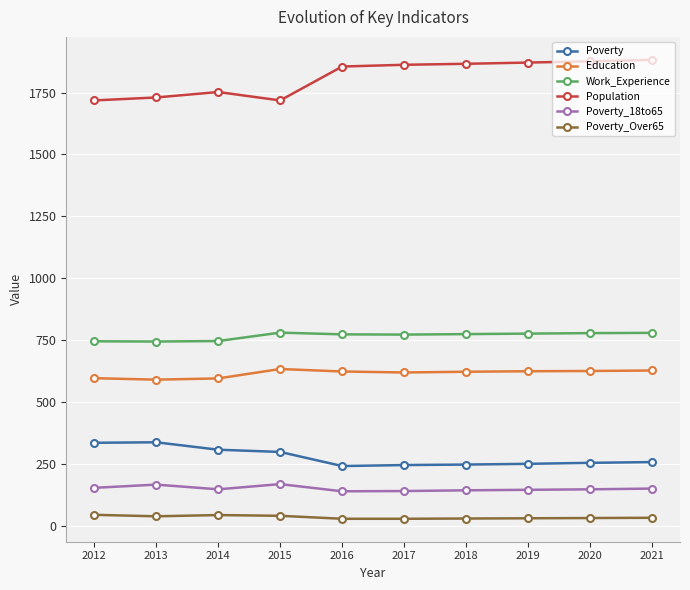

The Poverty series shows 335 at 2012. True or false?

True